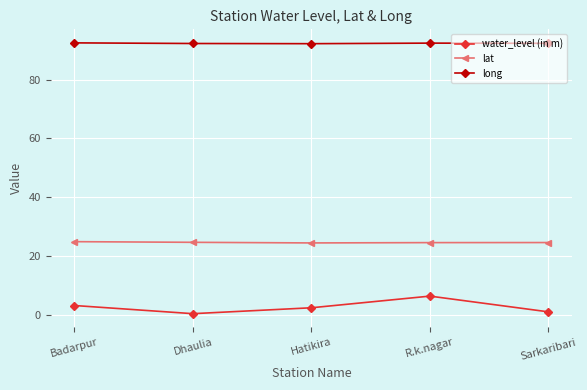

What is the greatest value displayed?

92.6